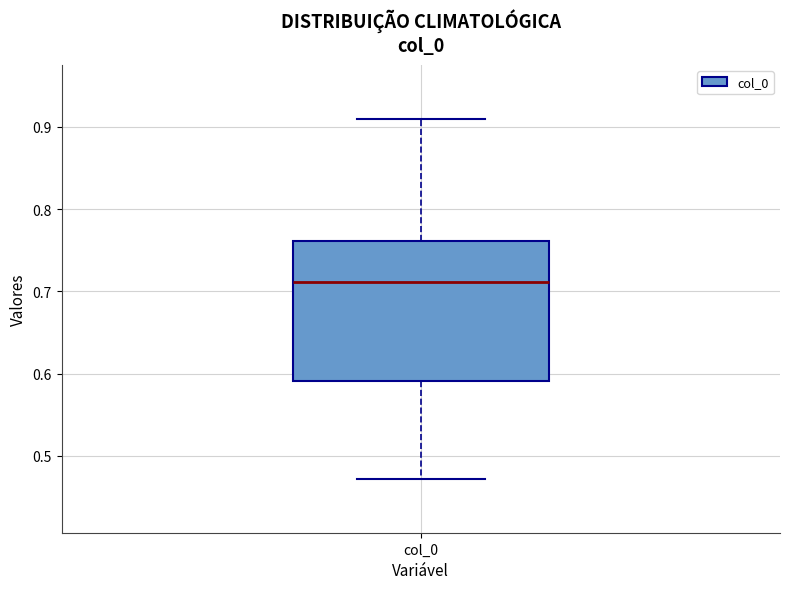

Where does the lower whisker of the box for col_0 end on the y-axis? The values are not printed on the chart, so give them approximately, as read against the axis.

0.47